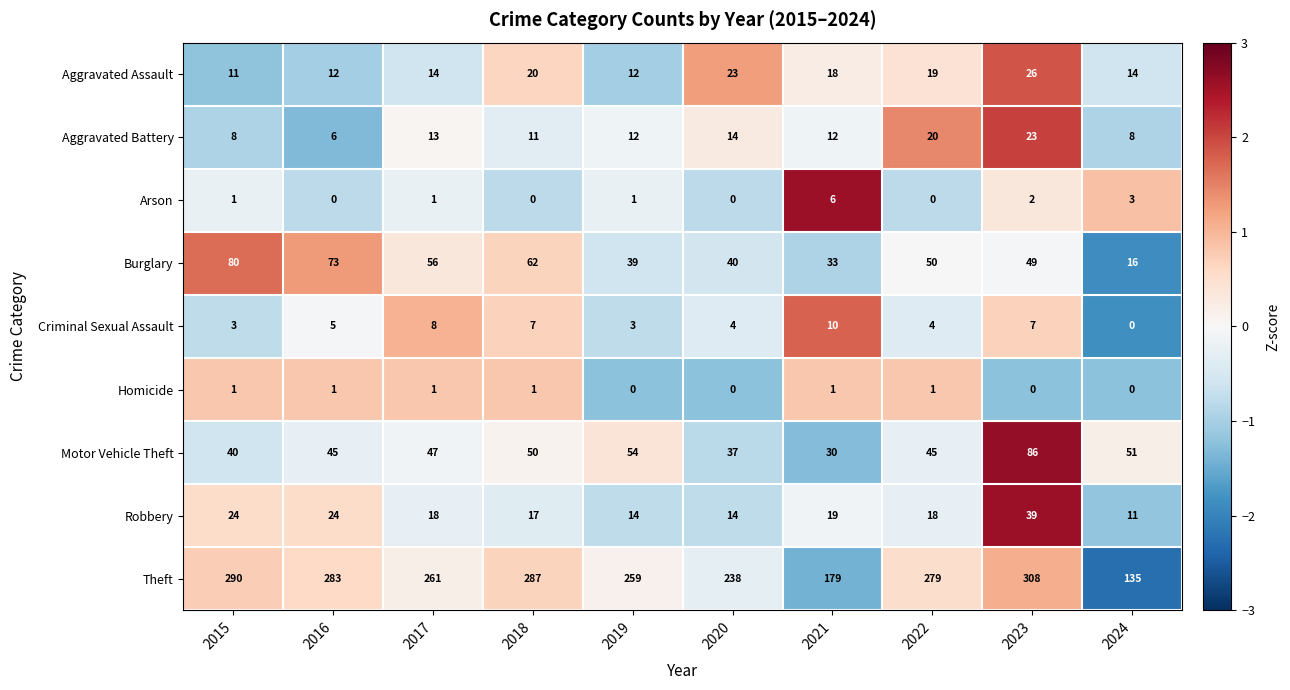

What is the total value across all series at 2020?

370